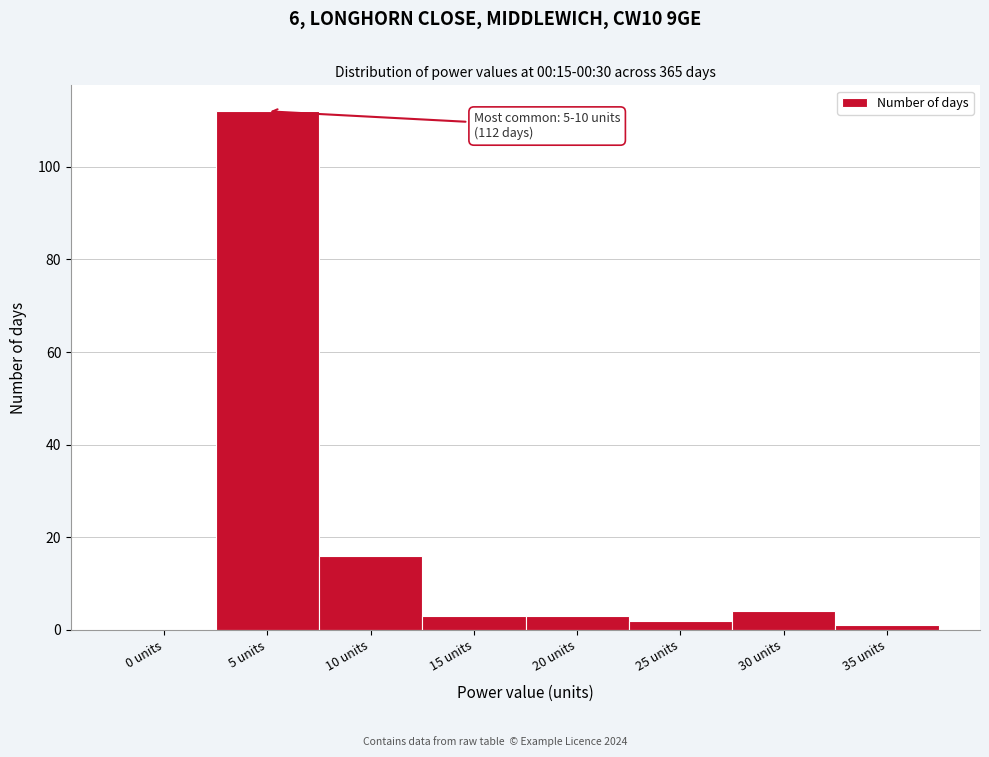

Reading left to right, extract all data points from this chart.

0 units=0	5 units=112	10 units=16	15 units=3	20 units=3	25 units=2	30 units=4	35 units=1